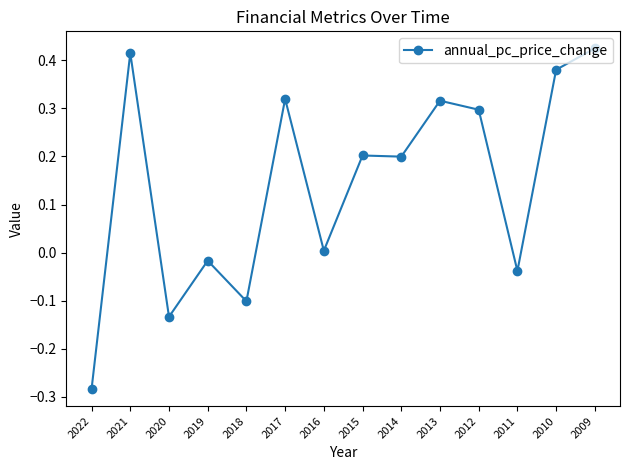

True or false: the data has more than 0 interior local peaks.

True